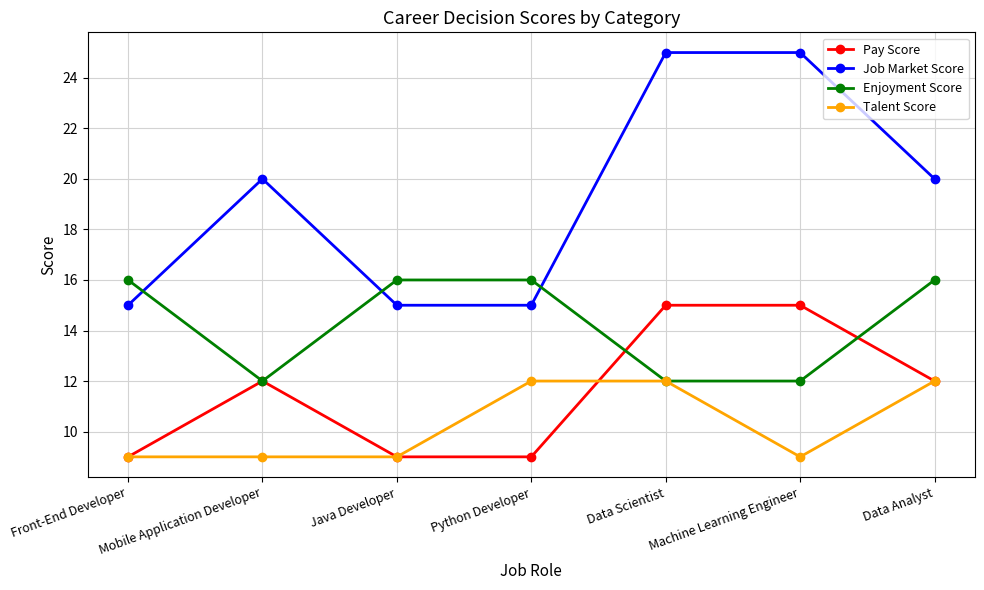

At how many categories does at least one series exceed 24?

2